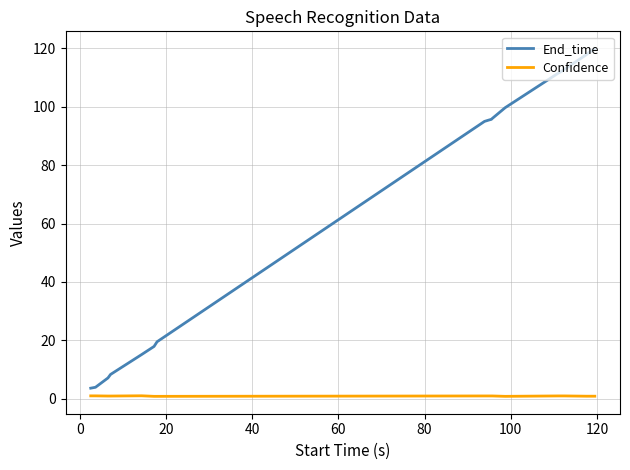

True or false: End_time and Confidence intersect in this chart.

False